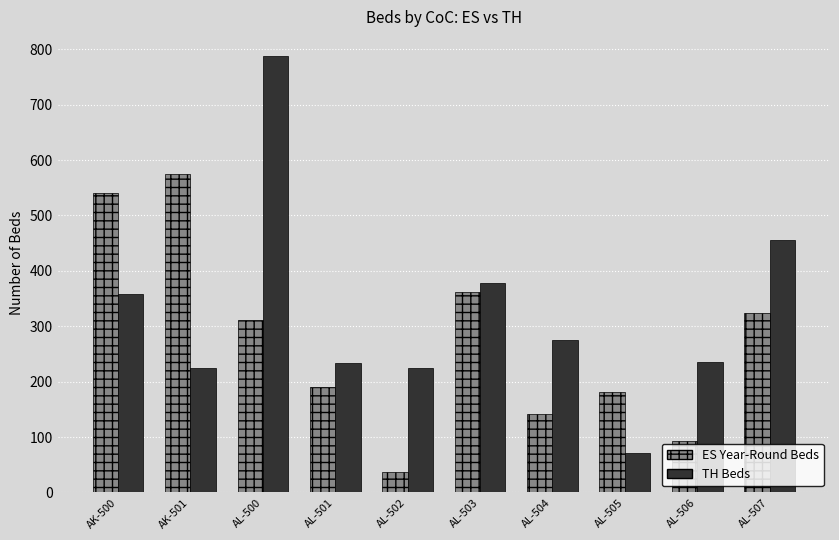

How many bars are there in each group?

2